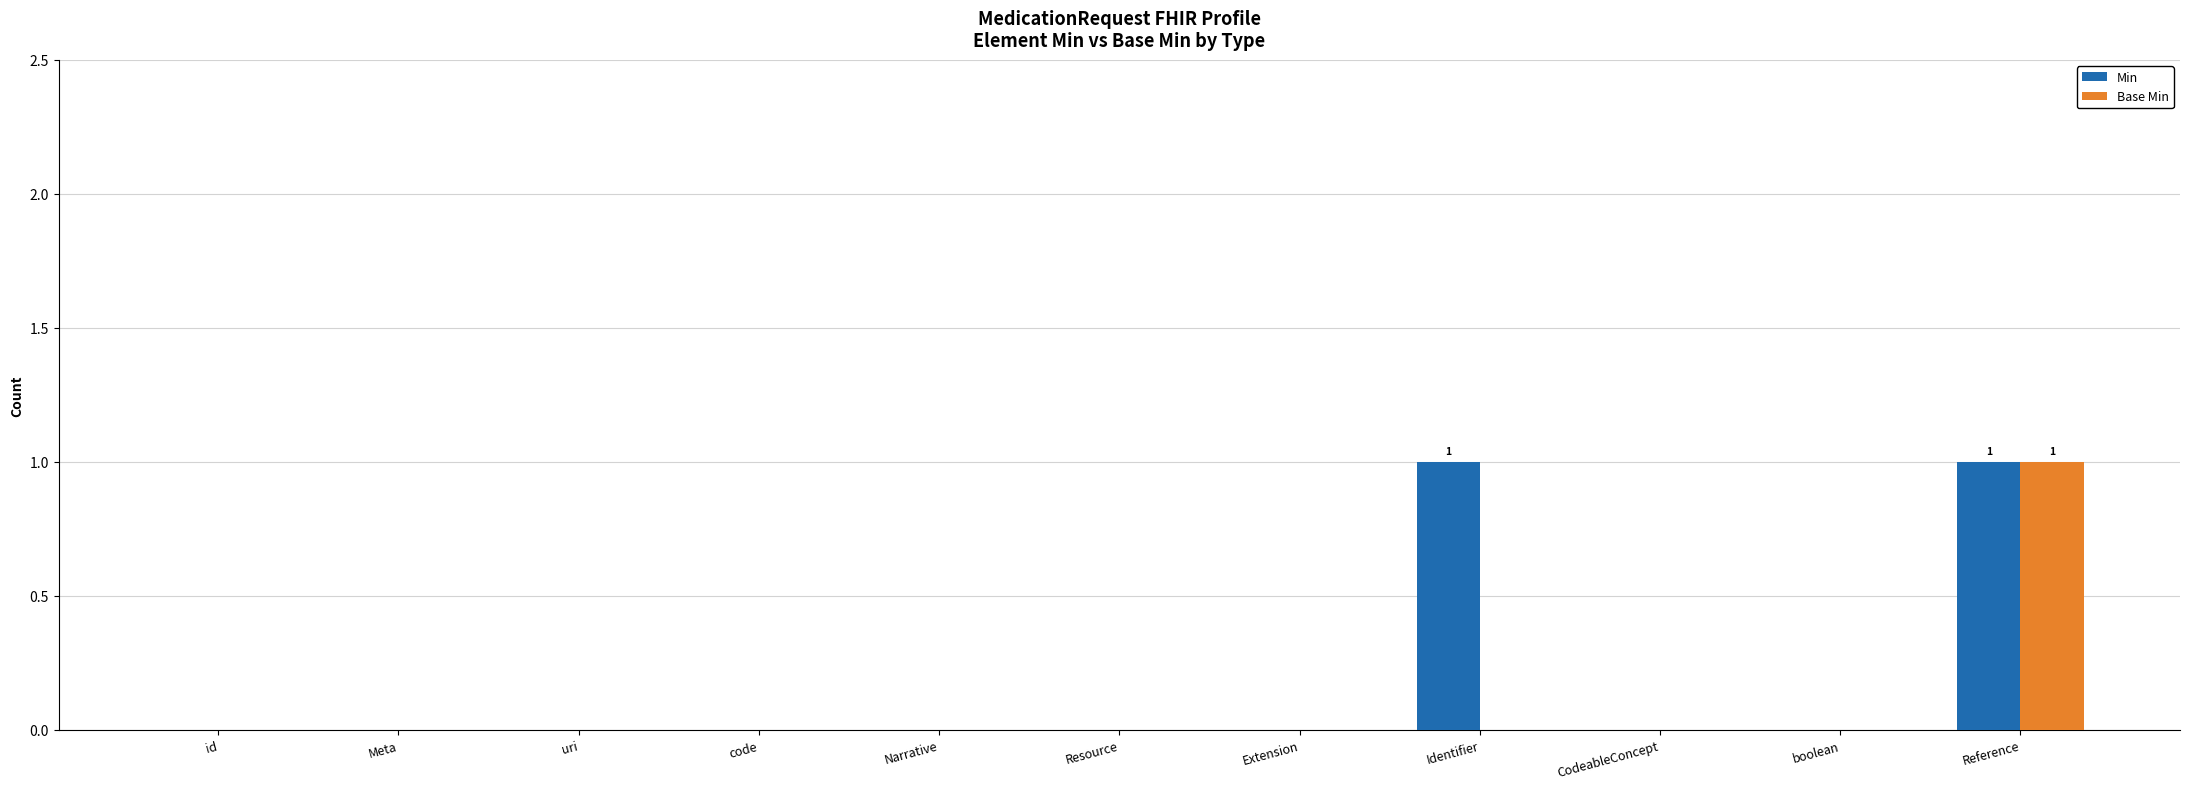

How many data points does each series have?

11